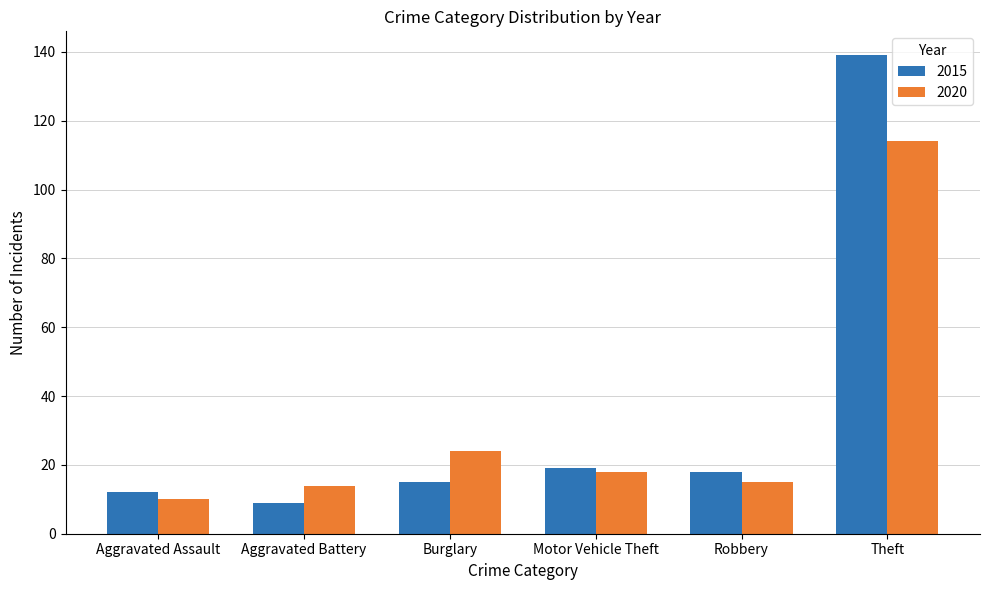

Count the number of categories in the chart.

6